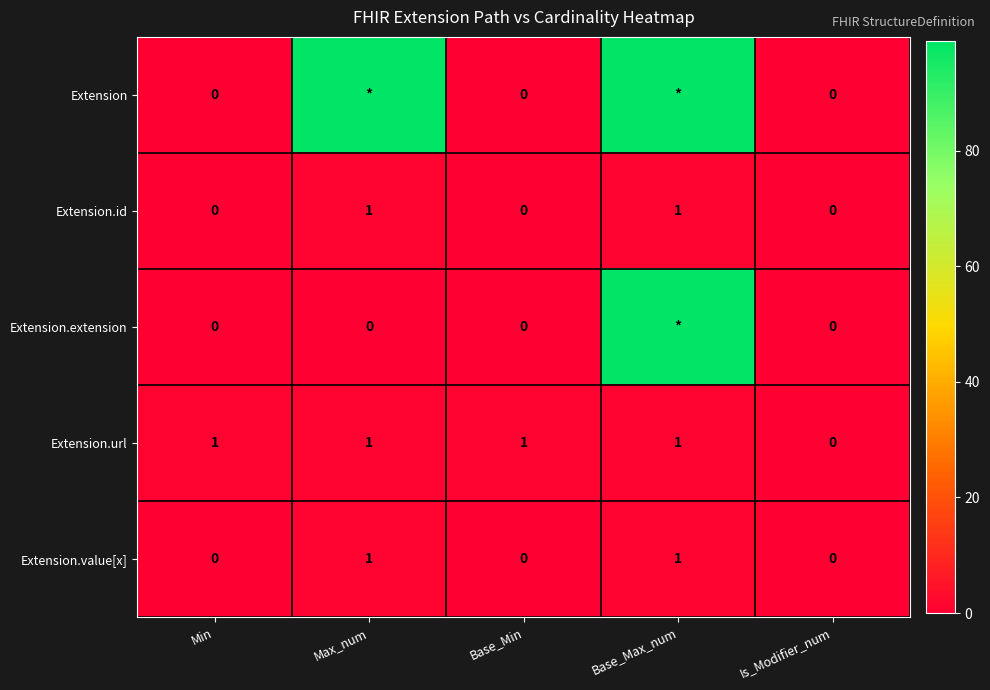

Which category has the lowest value across all series?

Min